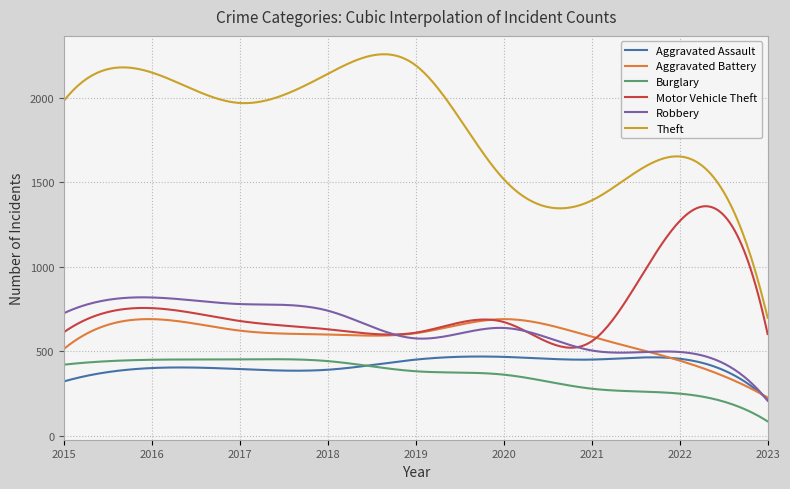

Which series has the widest spread of values?

Theft